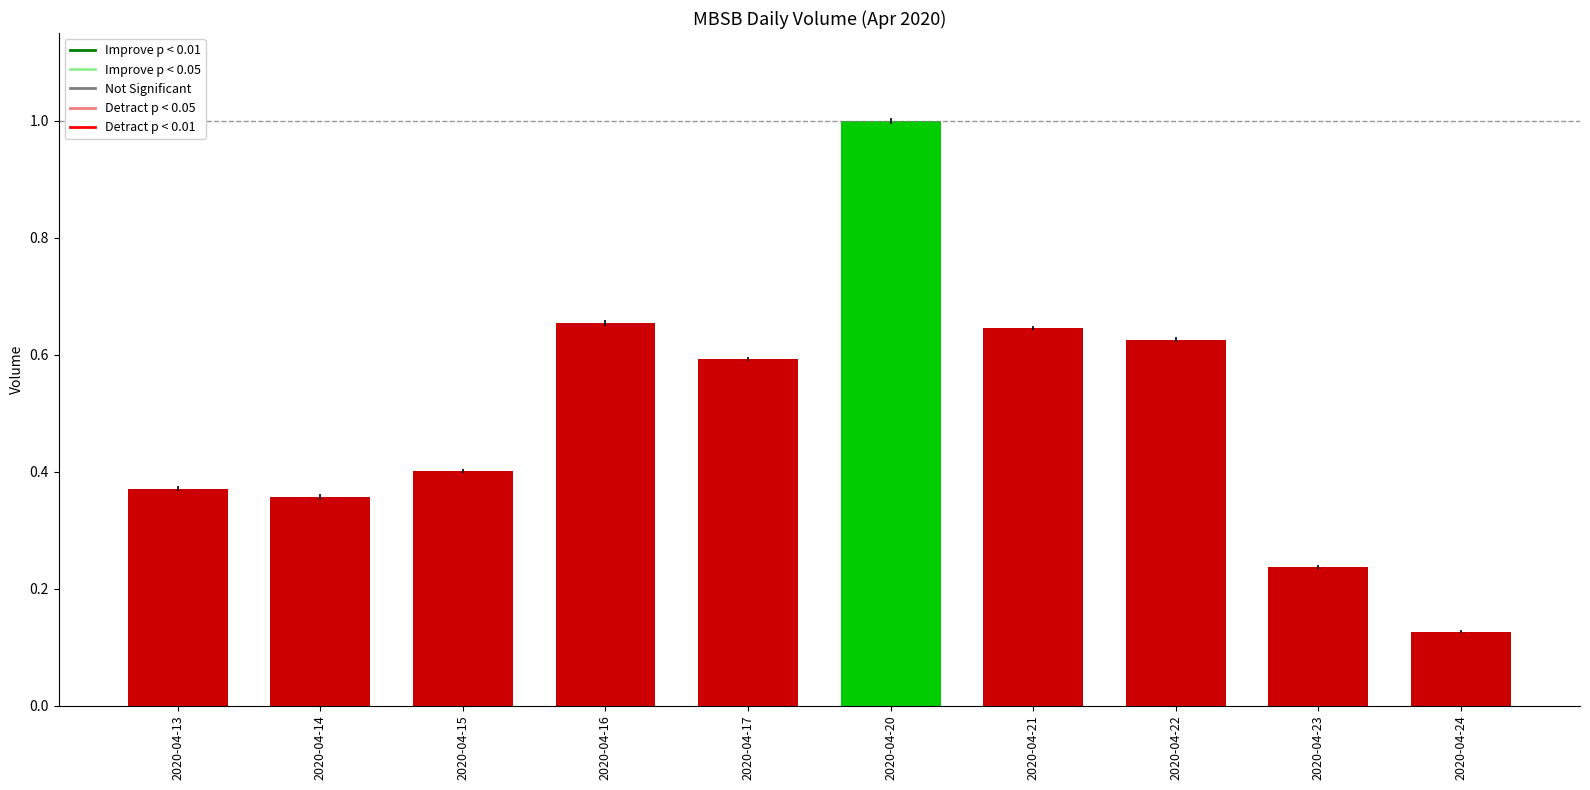

Which label corresponds to the smallest value in the chart?

2020-04-24